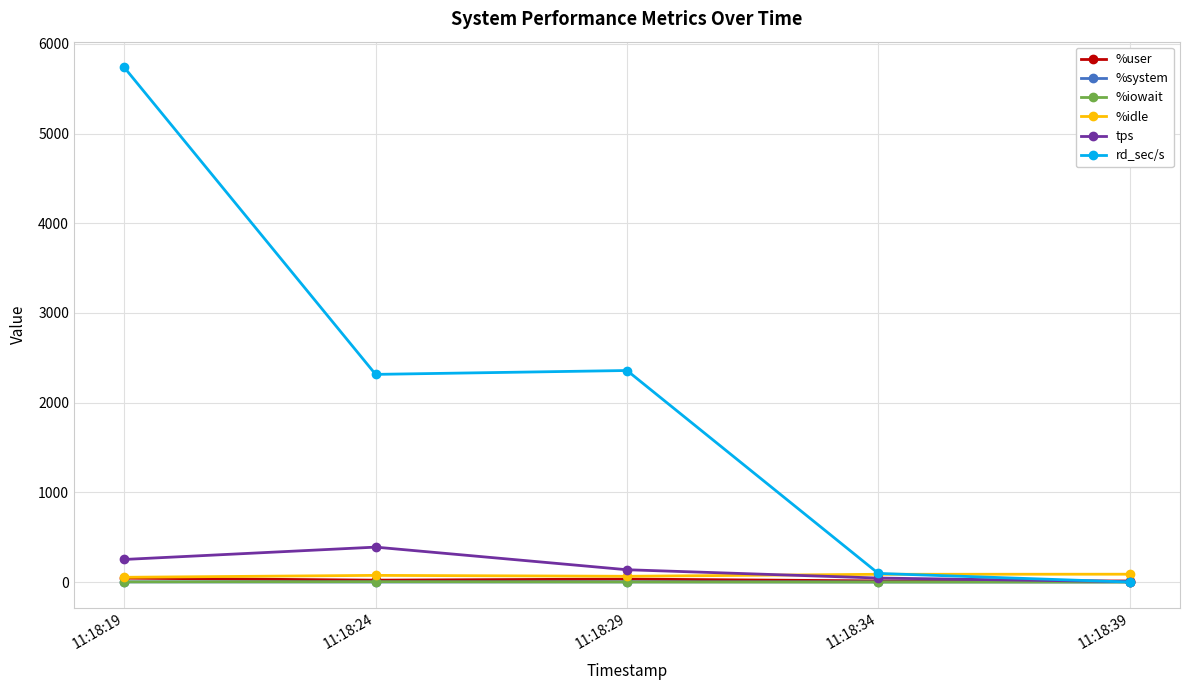

How many lines are shown in the chart?

6